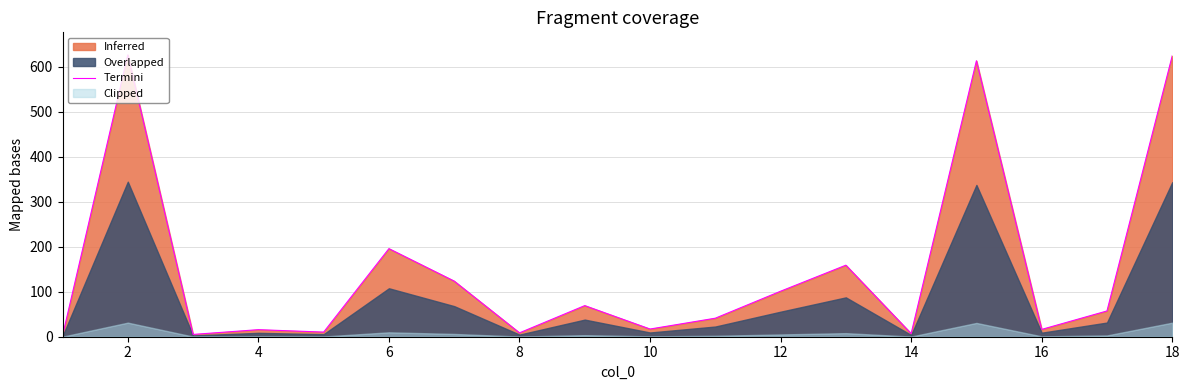

Is it true that Termini equals 983.9 at 18?

False